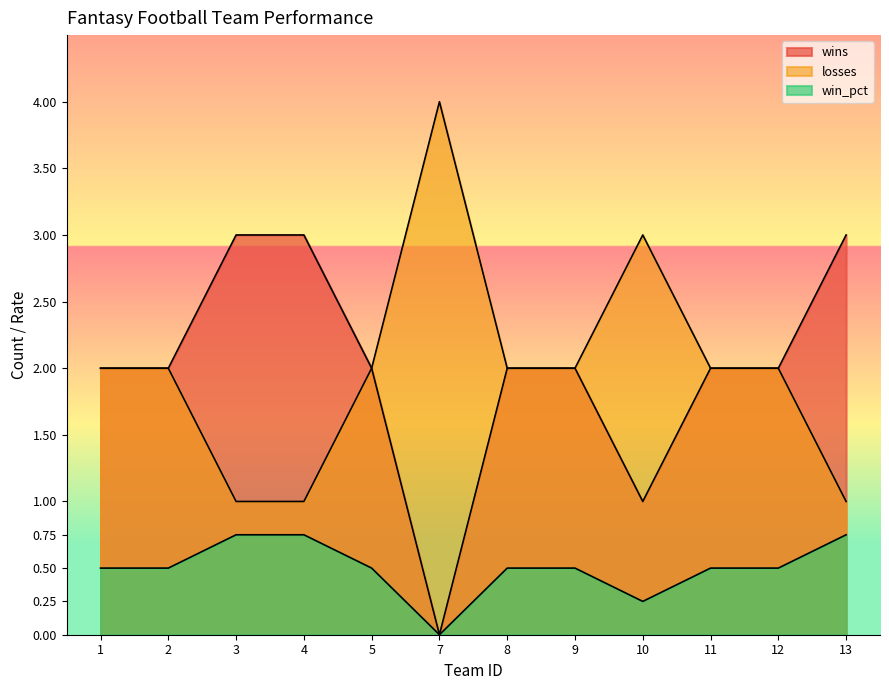

Which series has the largest range (max minus min)?

wins